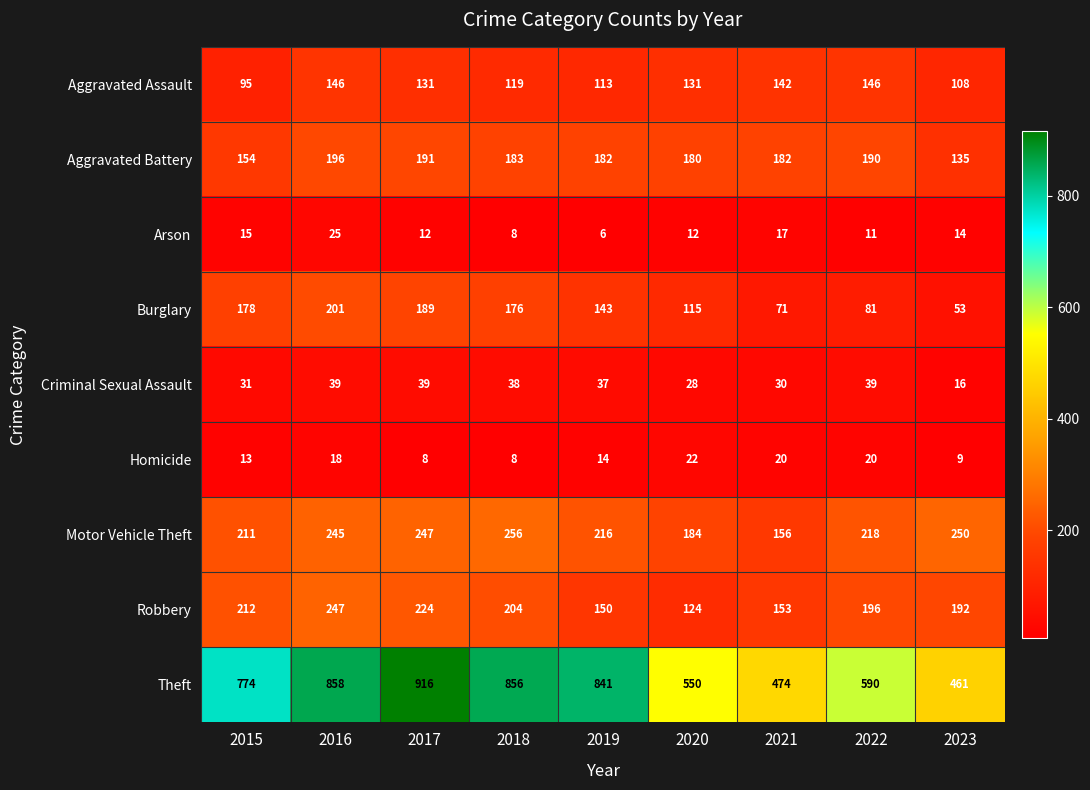

Between 2017 and 2022, which series saw the biggest shift?

Theft